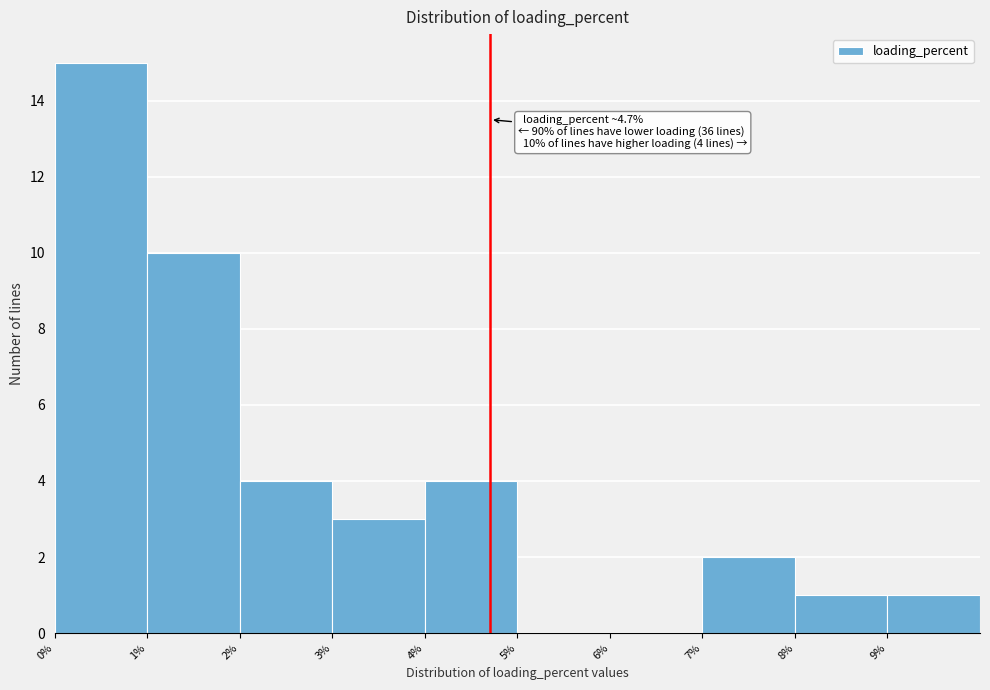

Which range on the x-axis has the tallest bar?

0 to 1